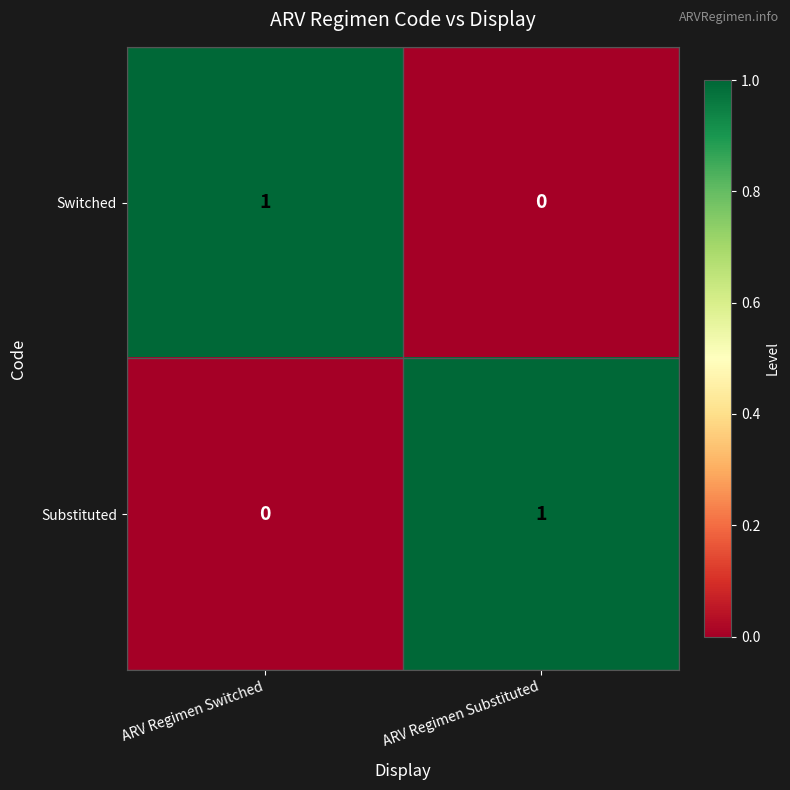

At how many categories does at least one series exceed 0?

2